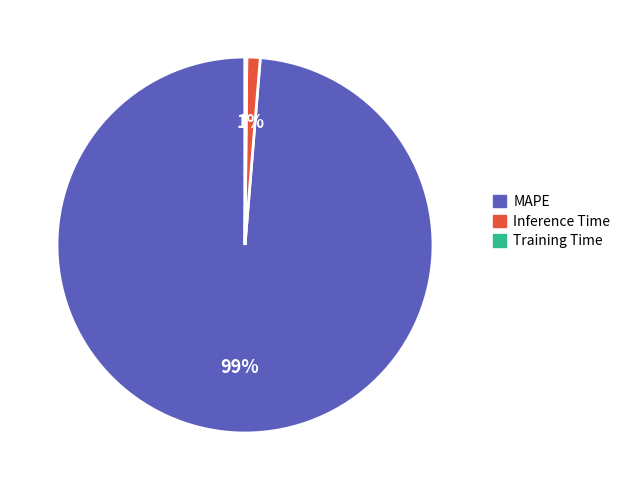

Do MAPE and Inference Time together represent more than half of the pie?

Yes